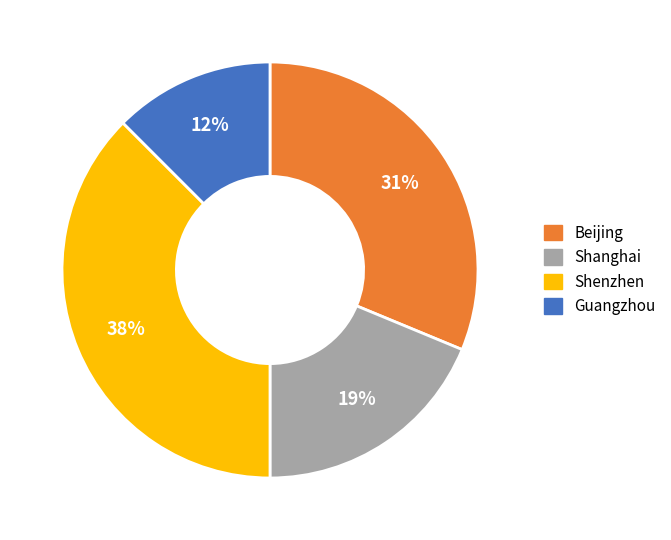

Count the number of slices in the pie.

4